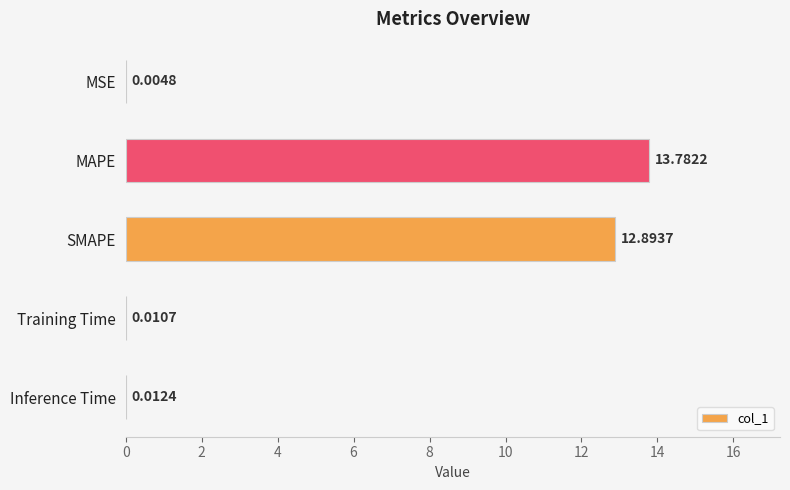

What is the sum of the values at MSE and MAPE?

13.8